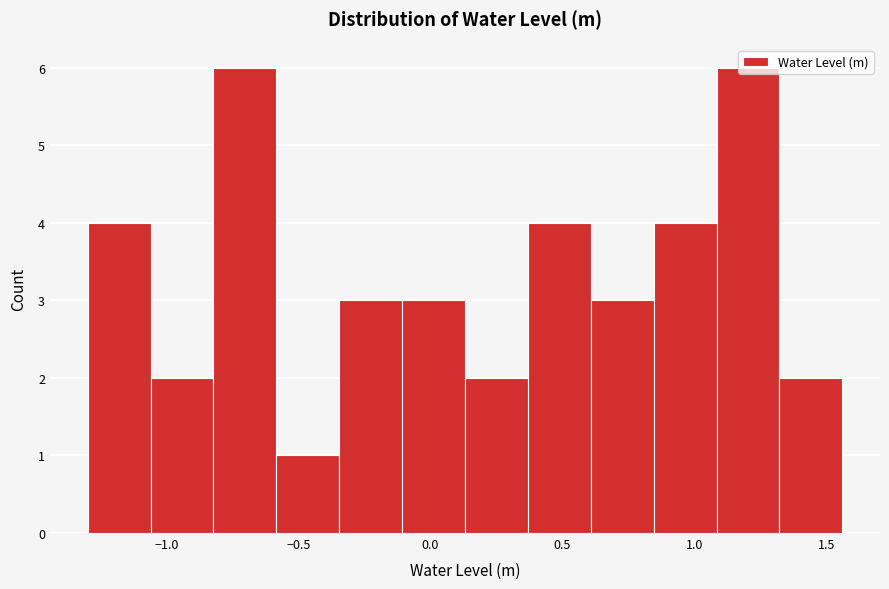

Reading left to right, transcribe this chart: for each bar, give the range it covers on the x-axis and its height. Neither the bar edges nor the heights are printed on the chart, so give them approximately, as read against the axes.

-1.30 to -1.05: 4
-1.05 to -0.80: 2
-0.80 to -0.60: 6
-0.60 to -0.35: 1
-0.35 to -0.10: 3
-0.10 to 0.15: 3
0.15 to 0.35: 2
0.35 to 0.60: 4
0.60 to 0.85: 3
0.85 to 1.10: 4
1.10 to 1.30: 6
1.30 to 1.55: 2